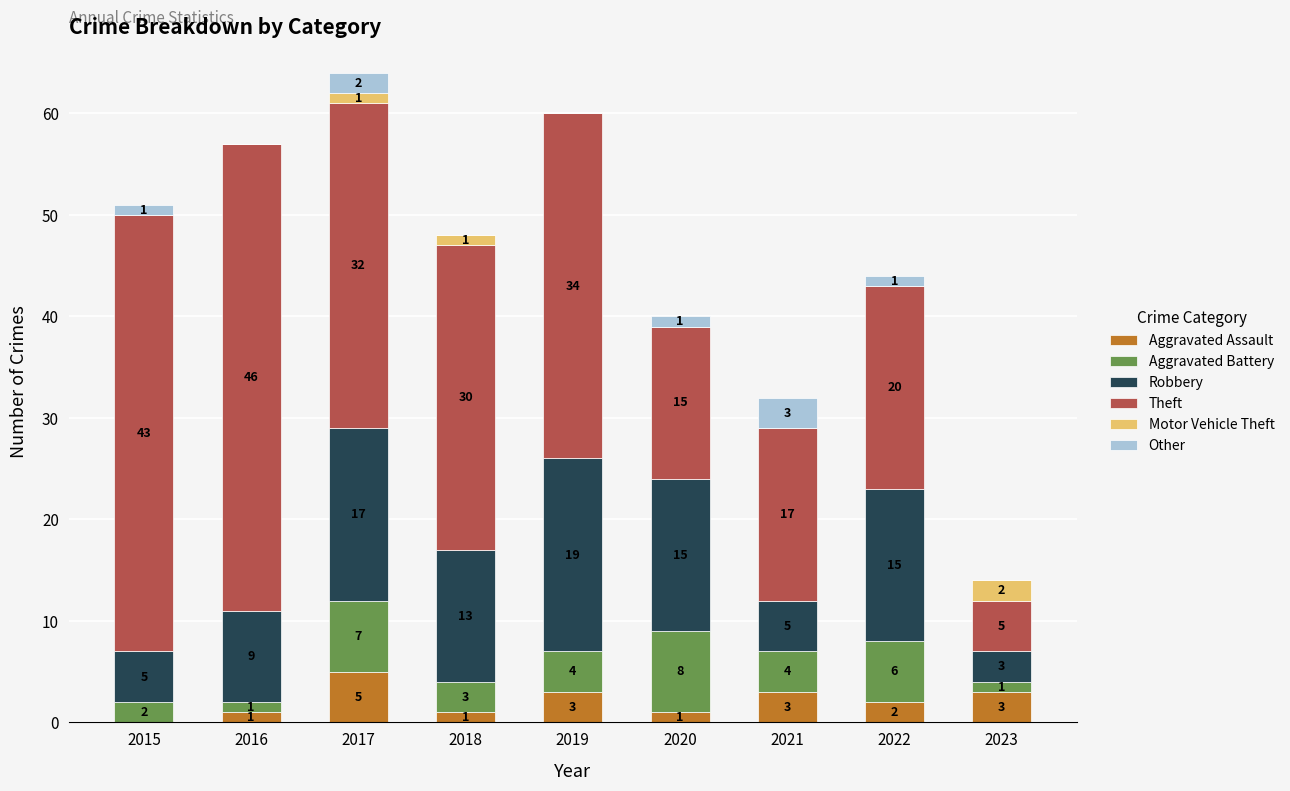

Are the bars grouped side by side (vs. stacked)?

No